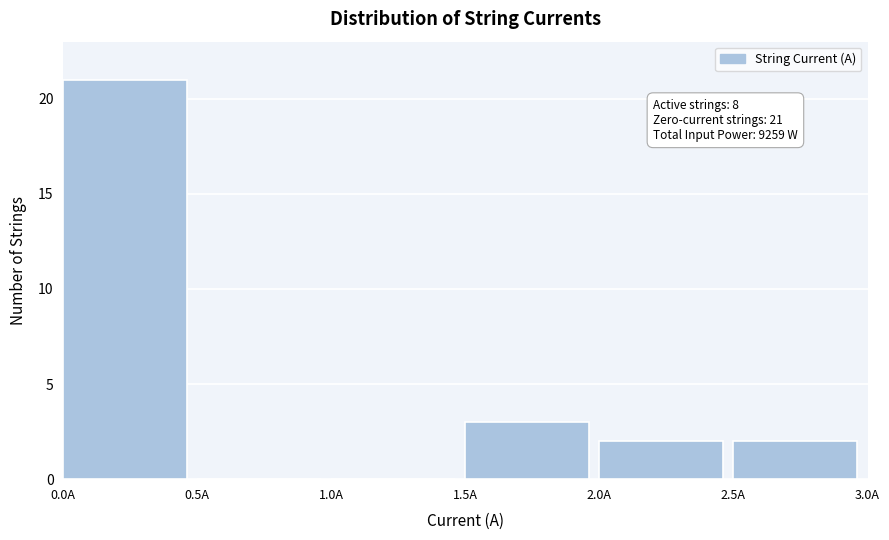

Which range on the x-axis has the tallest bar?

0.0 to 0.5